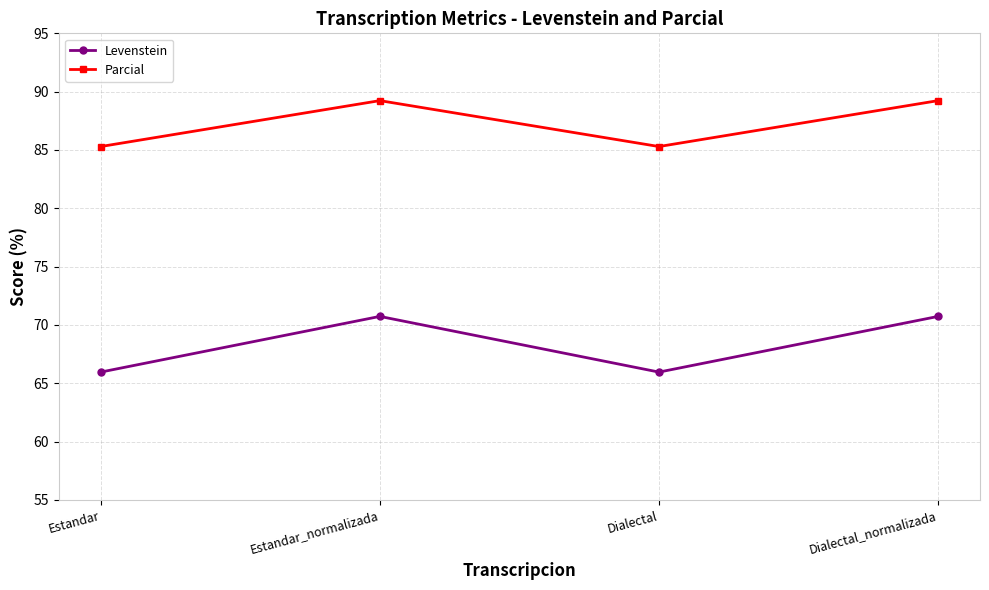

Reading left to right, extract all data points from this chart.

Levenstein: 66.0	70.7	66.0	70.7
Parcial: 85.3	89.2	85.3	89.2